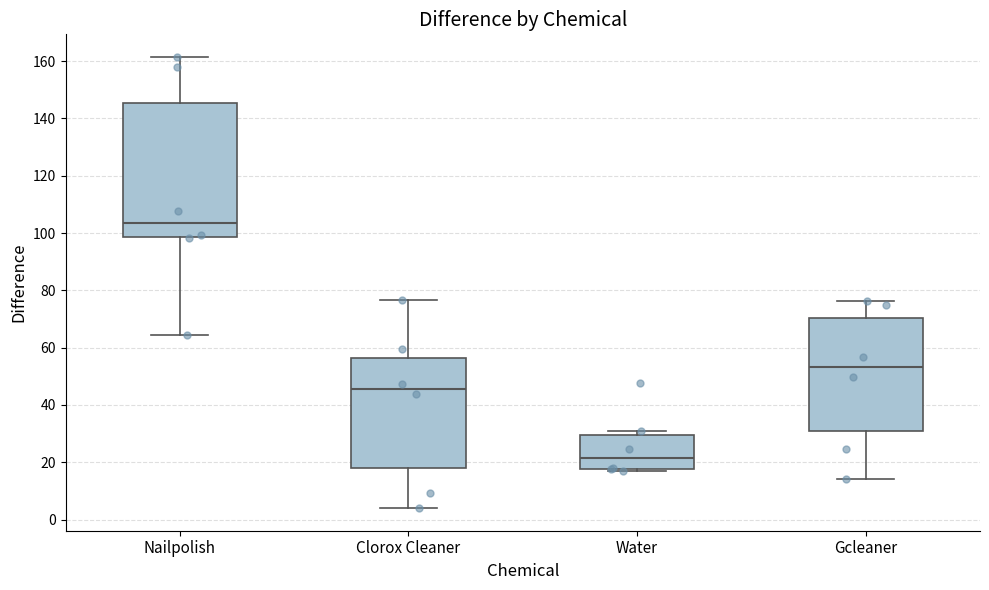

Where does the median line of the box for Clorox Cleaner sit on the y-axis? The values are not printed on the chart, so give them approximately, as read against the axis.

46